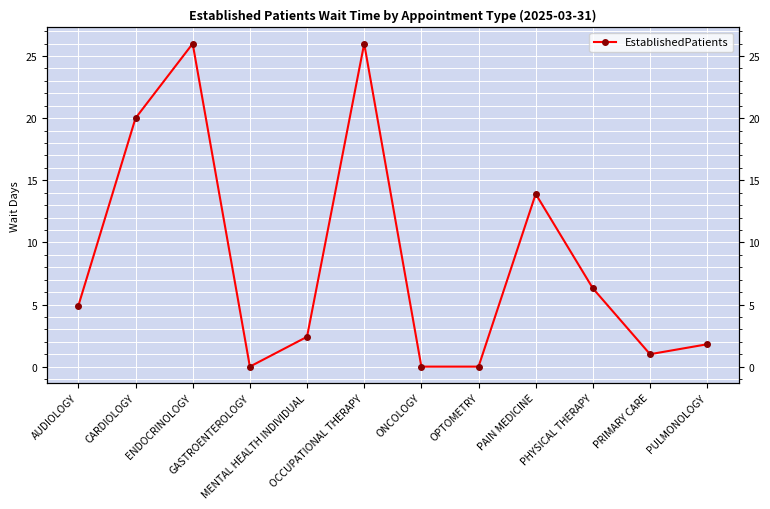

The chart shows a value of -17.9 at OPTOMETRY. True or false?

False